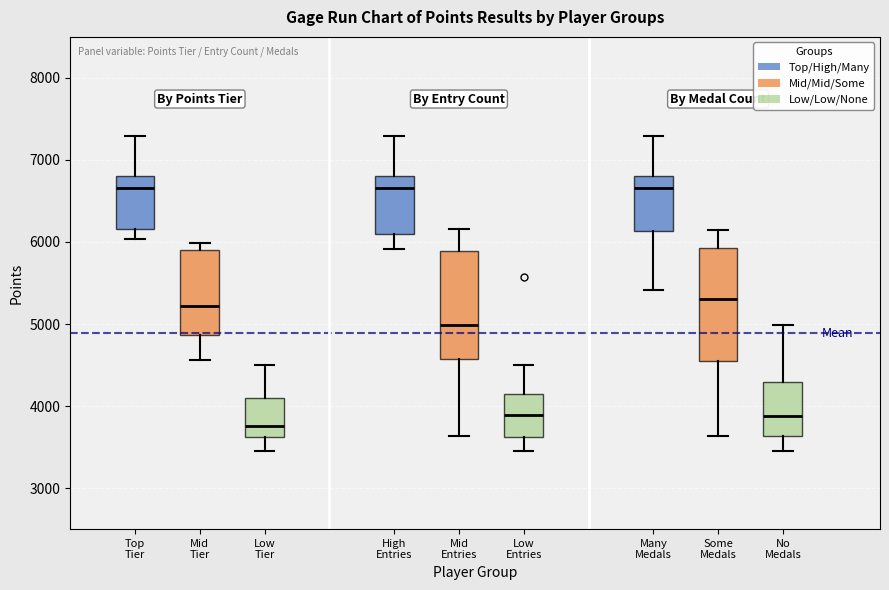

Which box's median line is the lowest?

Low Tier